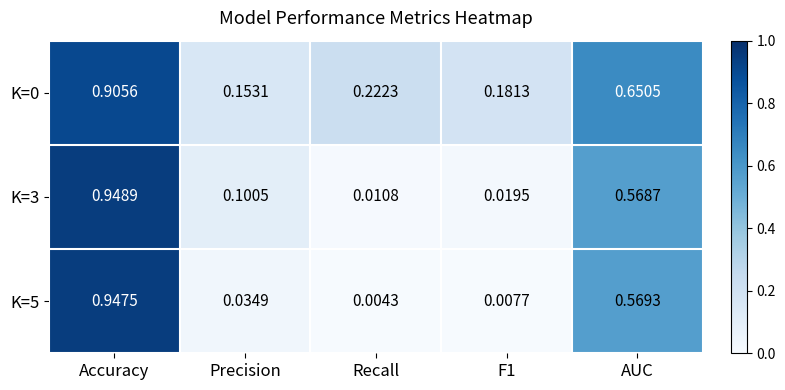

At which category is the sum across all series the highest?

Accuracy